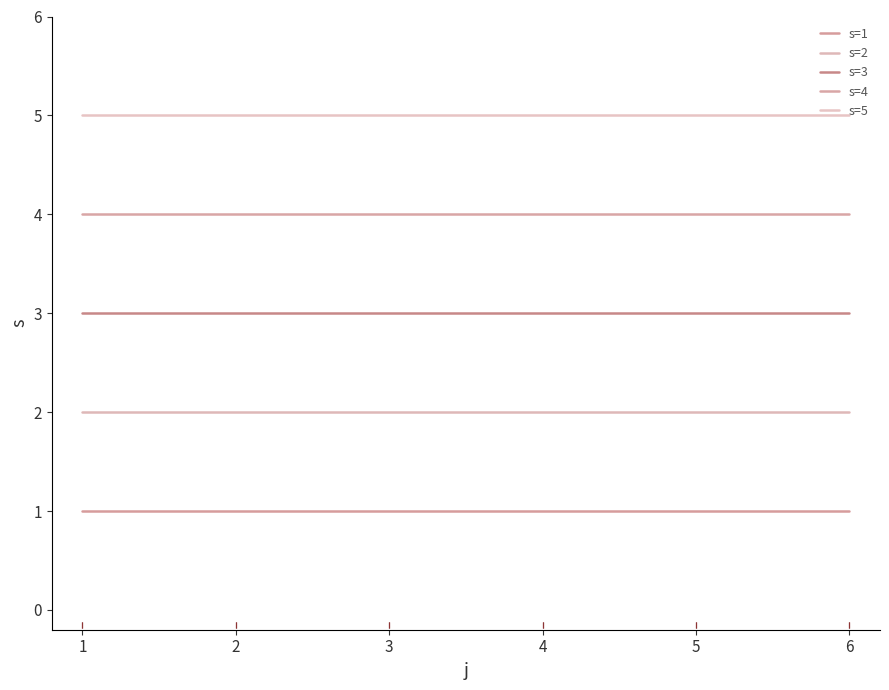

True or false: s=3 and s=2 intersect in this chart.

False